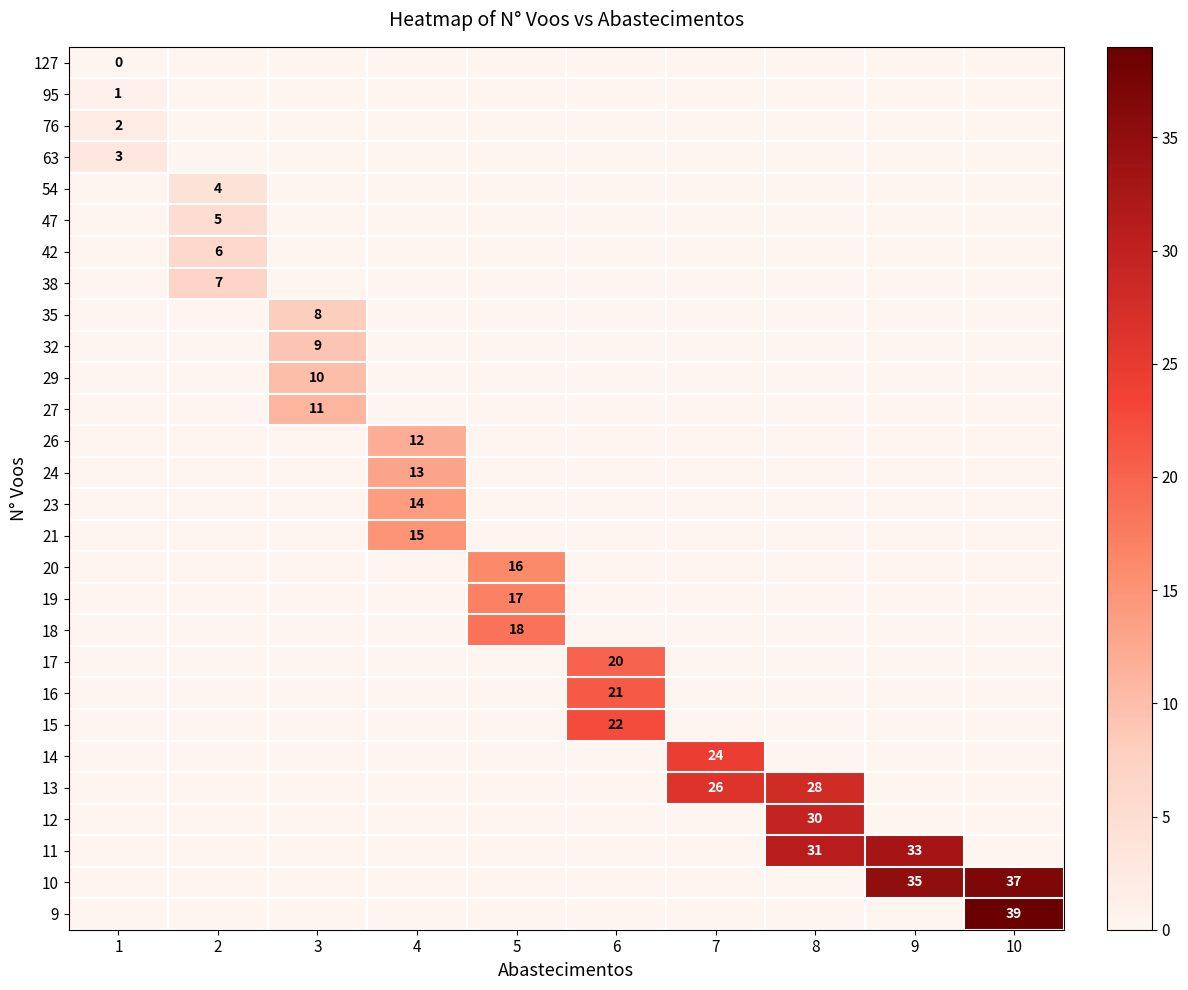

Is the value of 17 at 5 greater than the value of 16 at 6?

No